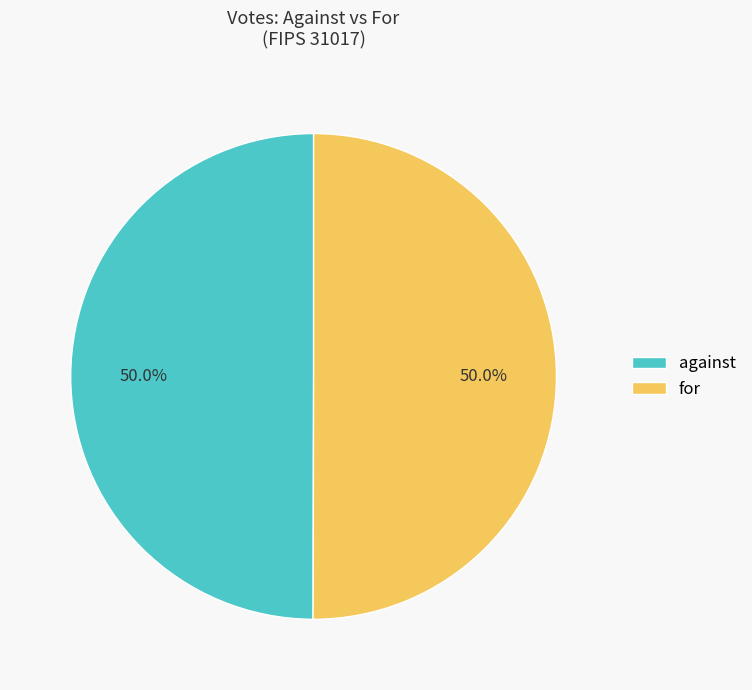

True or false: against accounts for 50% of the total.

True